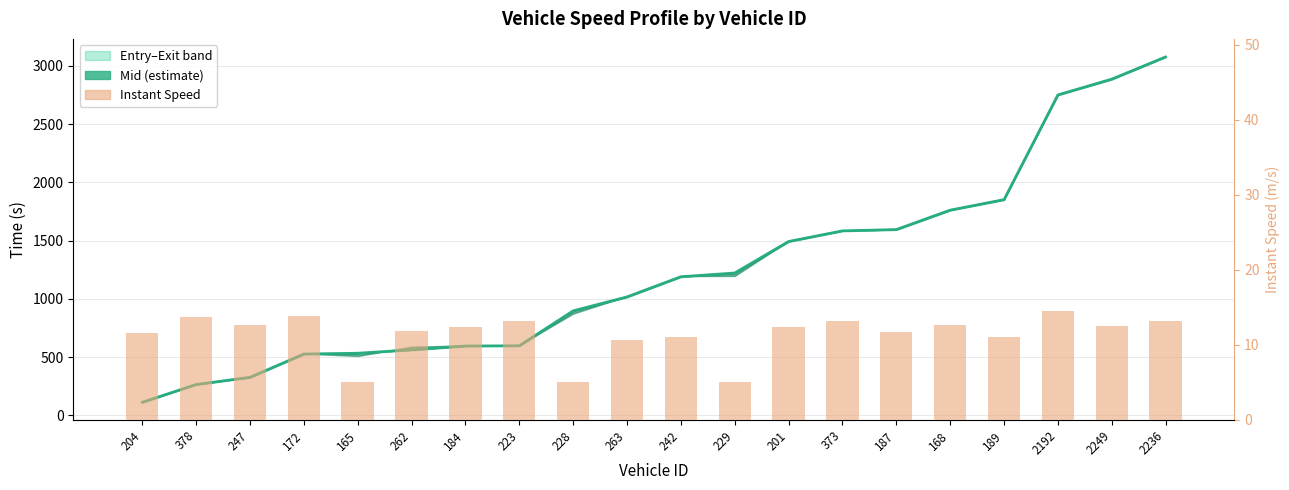

How many groups of bars are there?

20